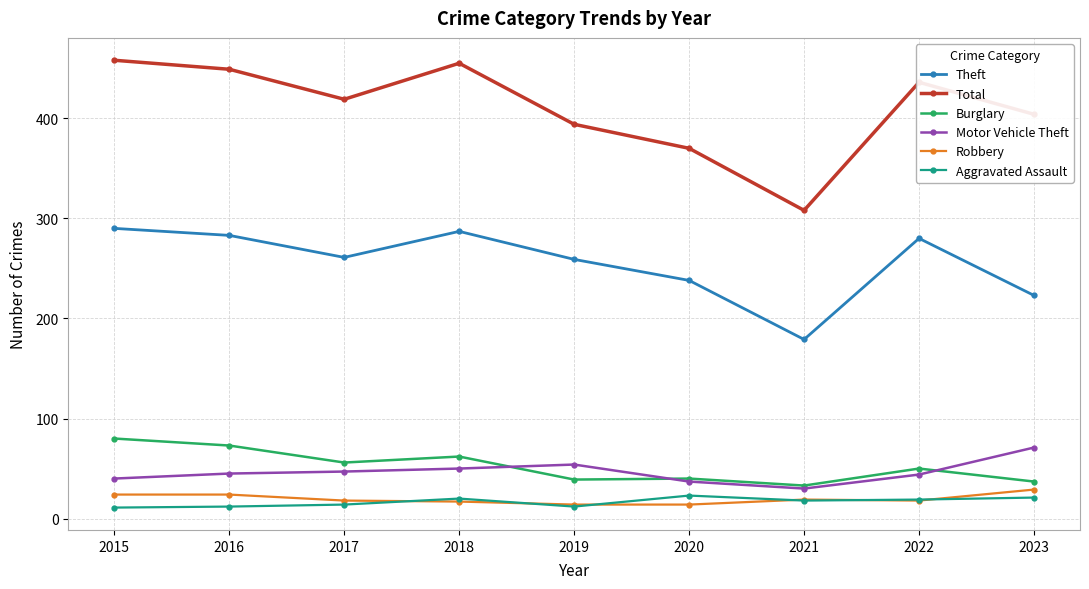

True or false: Theft and Total intersect in this chart.

False